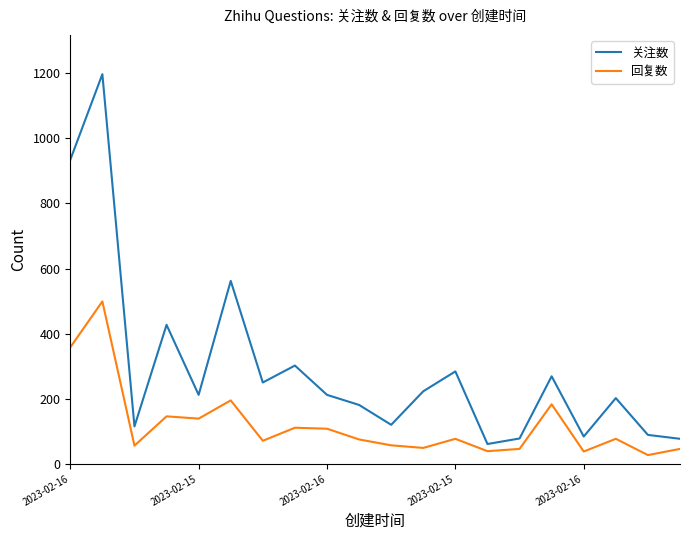

Rank the series by their maximum value, from lowest to highest.

回复数, 关注数